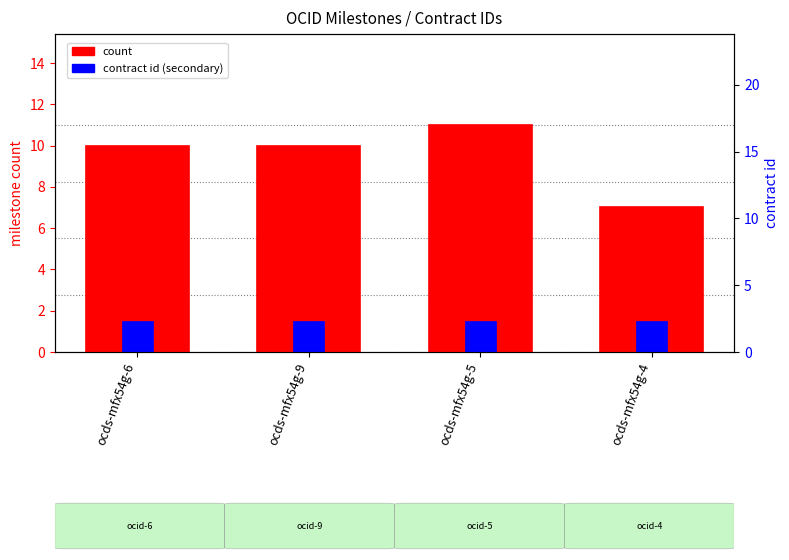

Reading right to left, transcribe all the data shown in this chart.

ocds-mfx54g-4=7	ocds-mfx54g-5=11	ocds-mfx54g-9=10	ocds-mfx54g-6=10